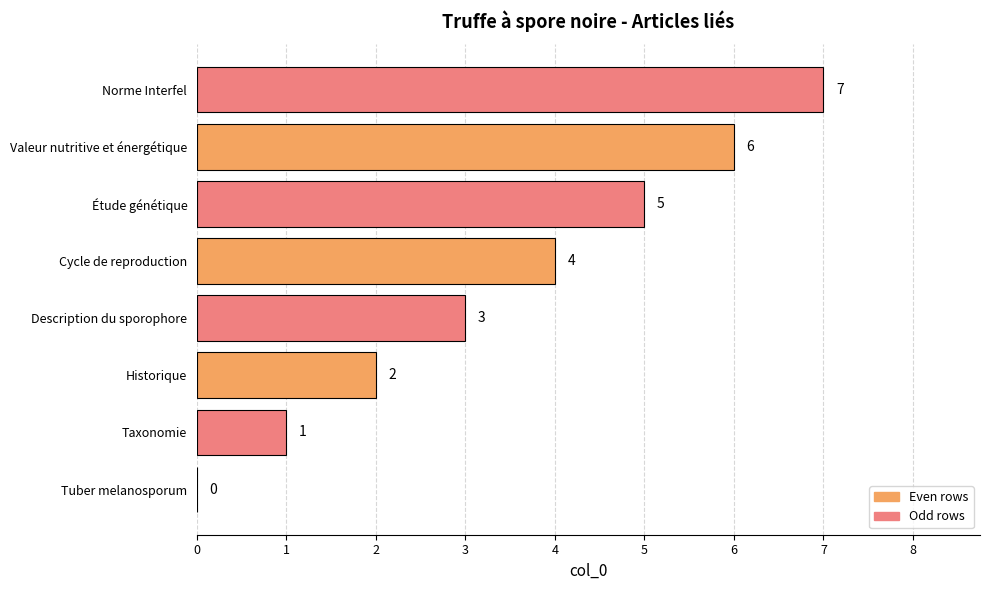

True or false: the data shows 1 at Taxonomie.

True